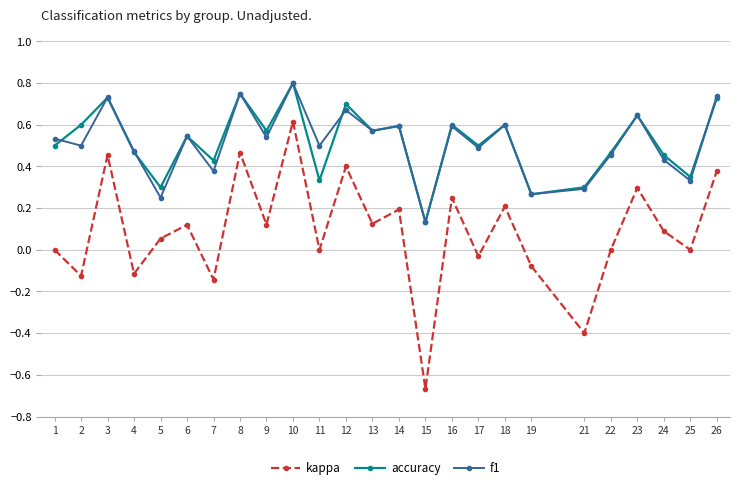

True or false: kappa has more than 1 interior local peaks.

True